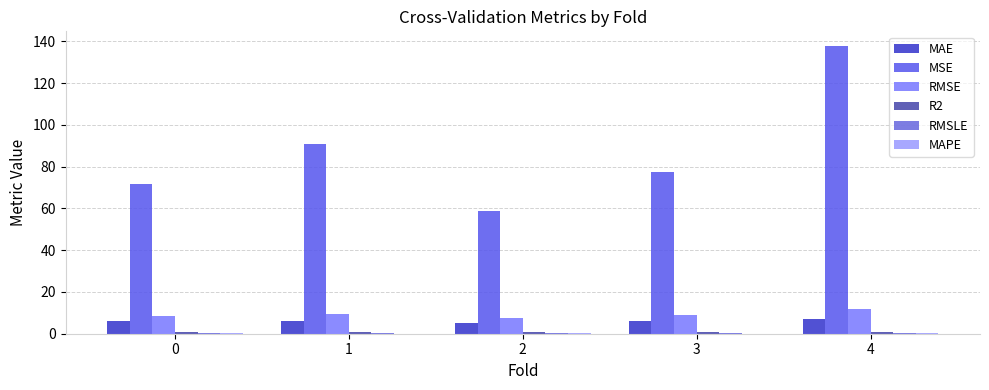

Are the bars horizontal?

No